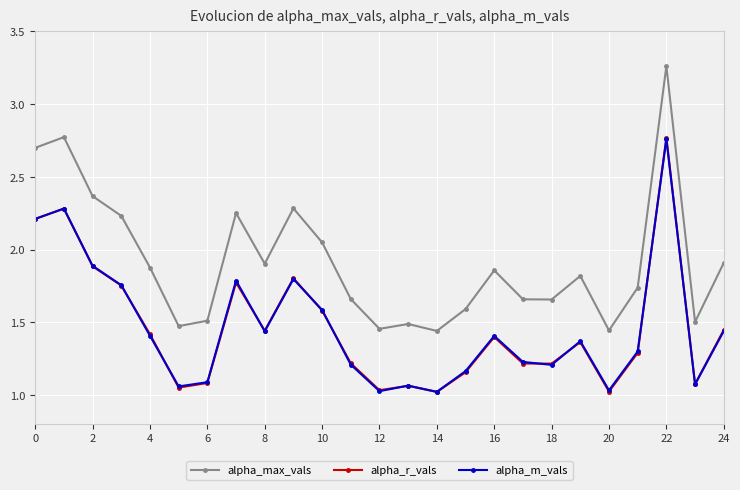

Is this an area chart (filled region under the line)?

No